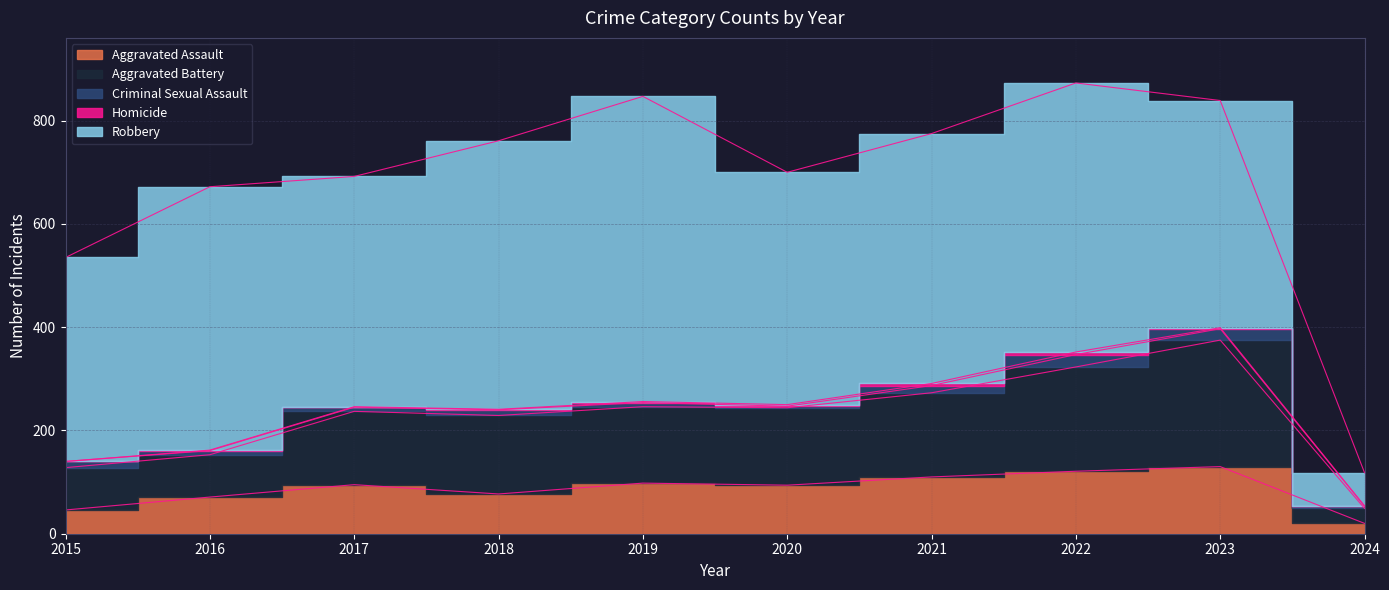

What is the approximate value of Homicide at 2022?

5